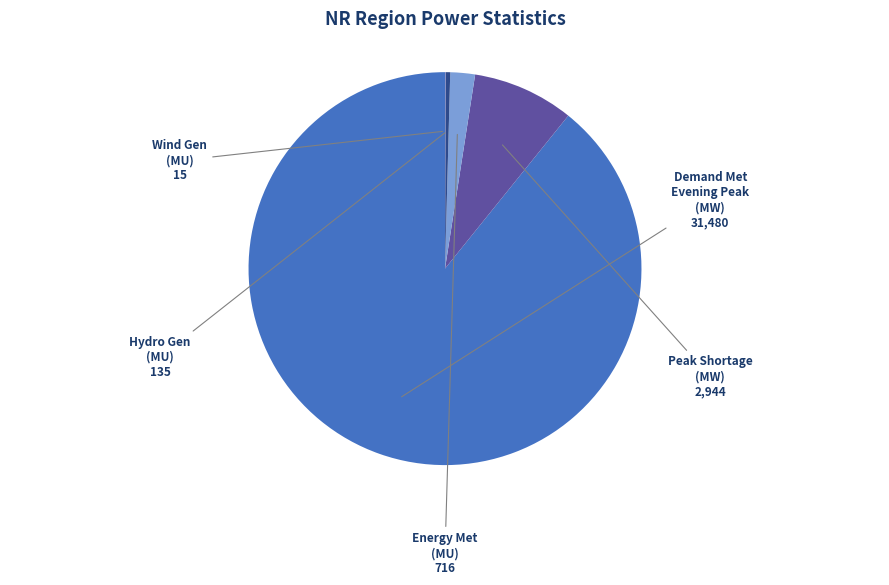

Between Hydro Gen (MU) and Demand Met Evening Peak (MW), which is larger?

Demand Met Evening Peak (MW)